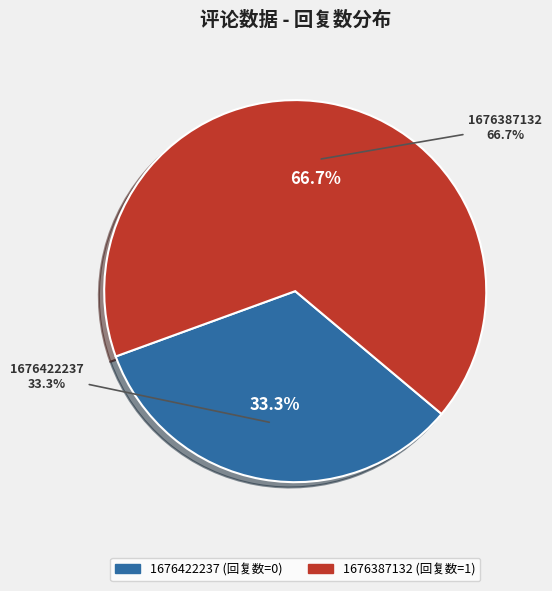

What is the change in value from 1676422237 to 1676387132?

+1